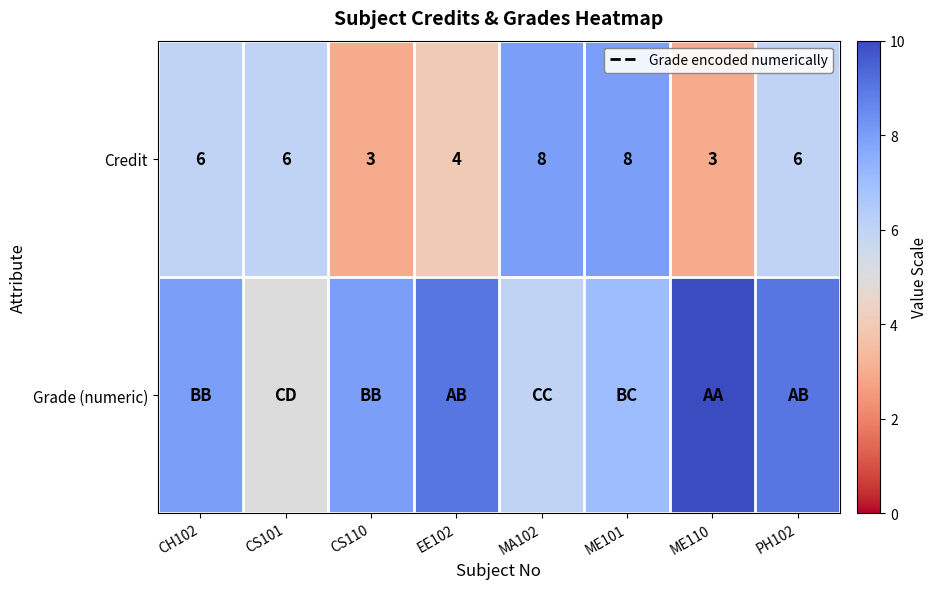

How many Credit values are between 4 and 8?

6